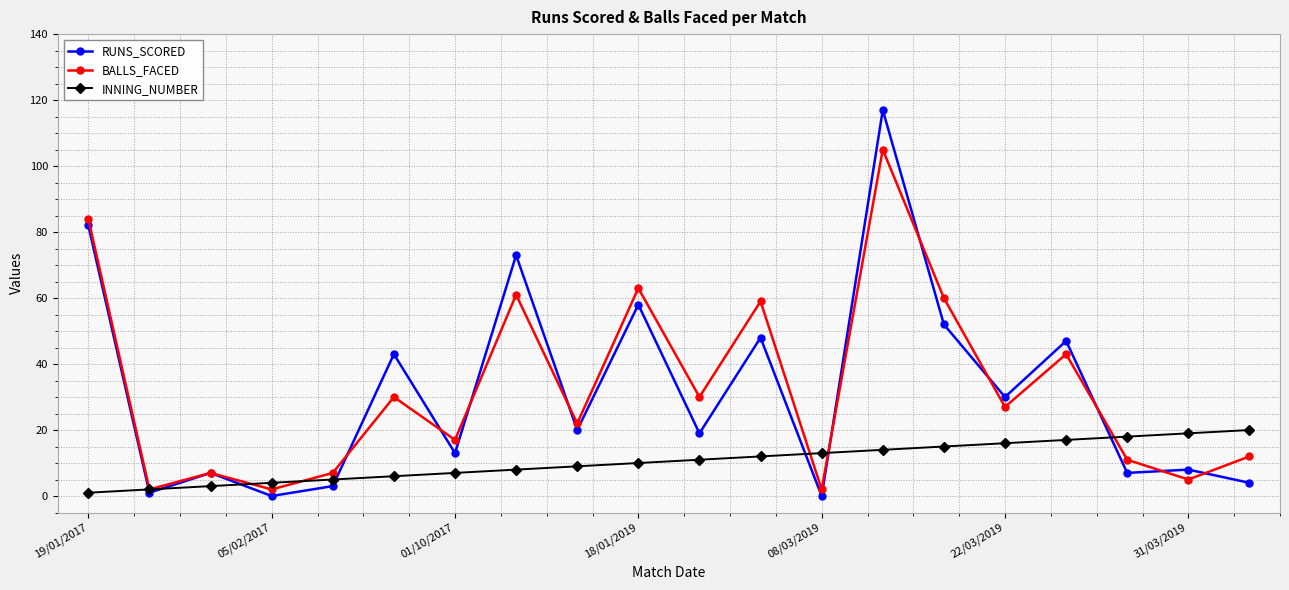

After their last crossing, which series has the higher values: RUNS_SCORED or BALLS_FACED?

BALLS_FACED